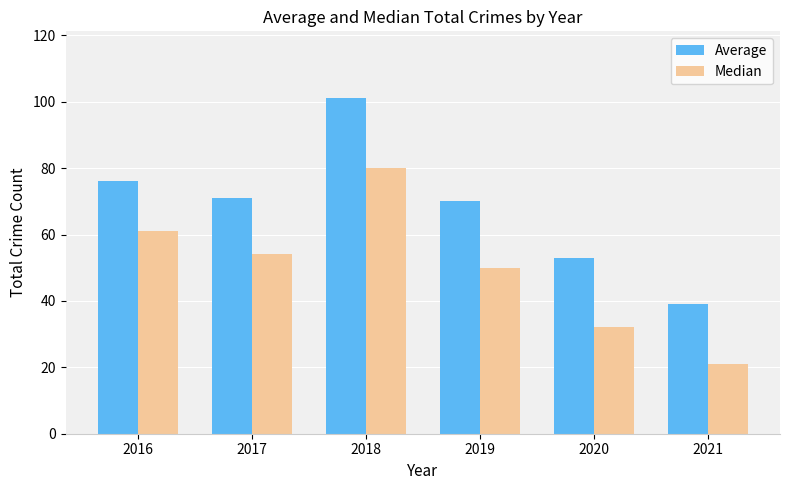

How many values in the Average series are below 71?

3